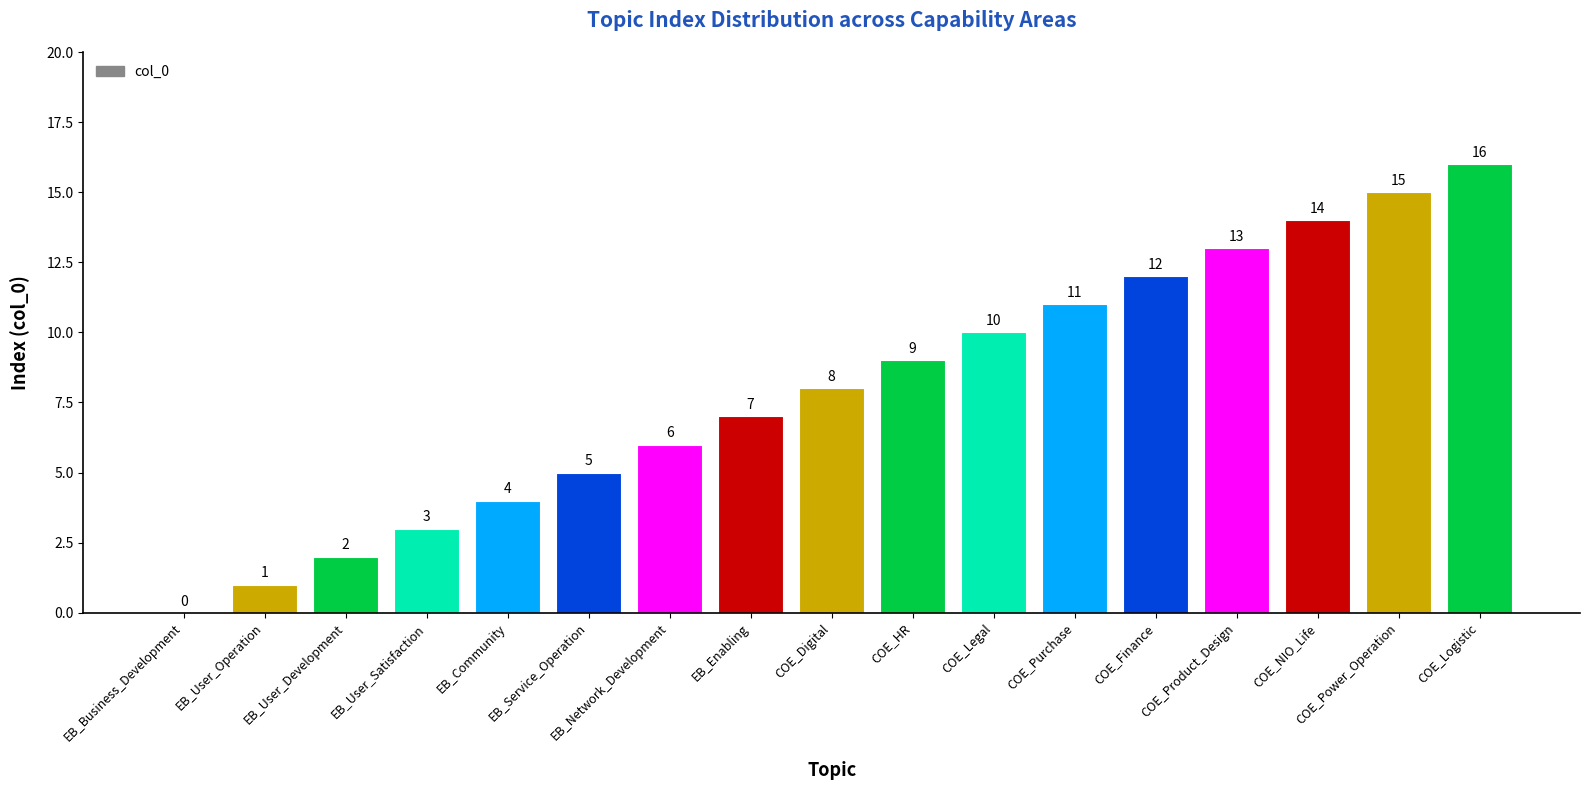

The chart shows a value of 16 at COE_Logistic. True or false?

True